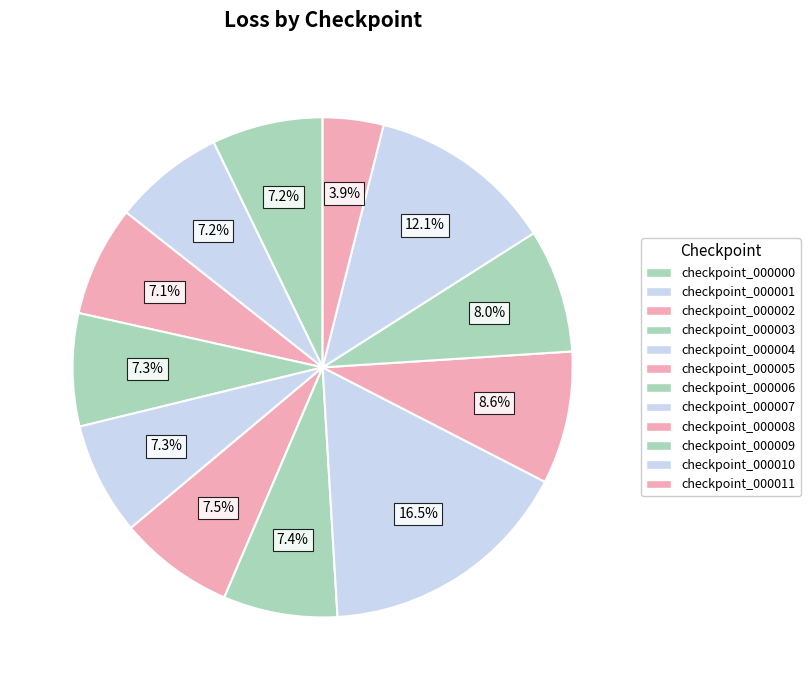

Is it true that checkpoint_000011 is 1% of the pie?

False